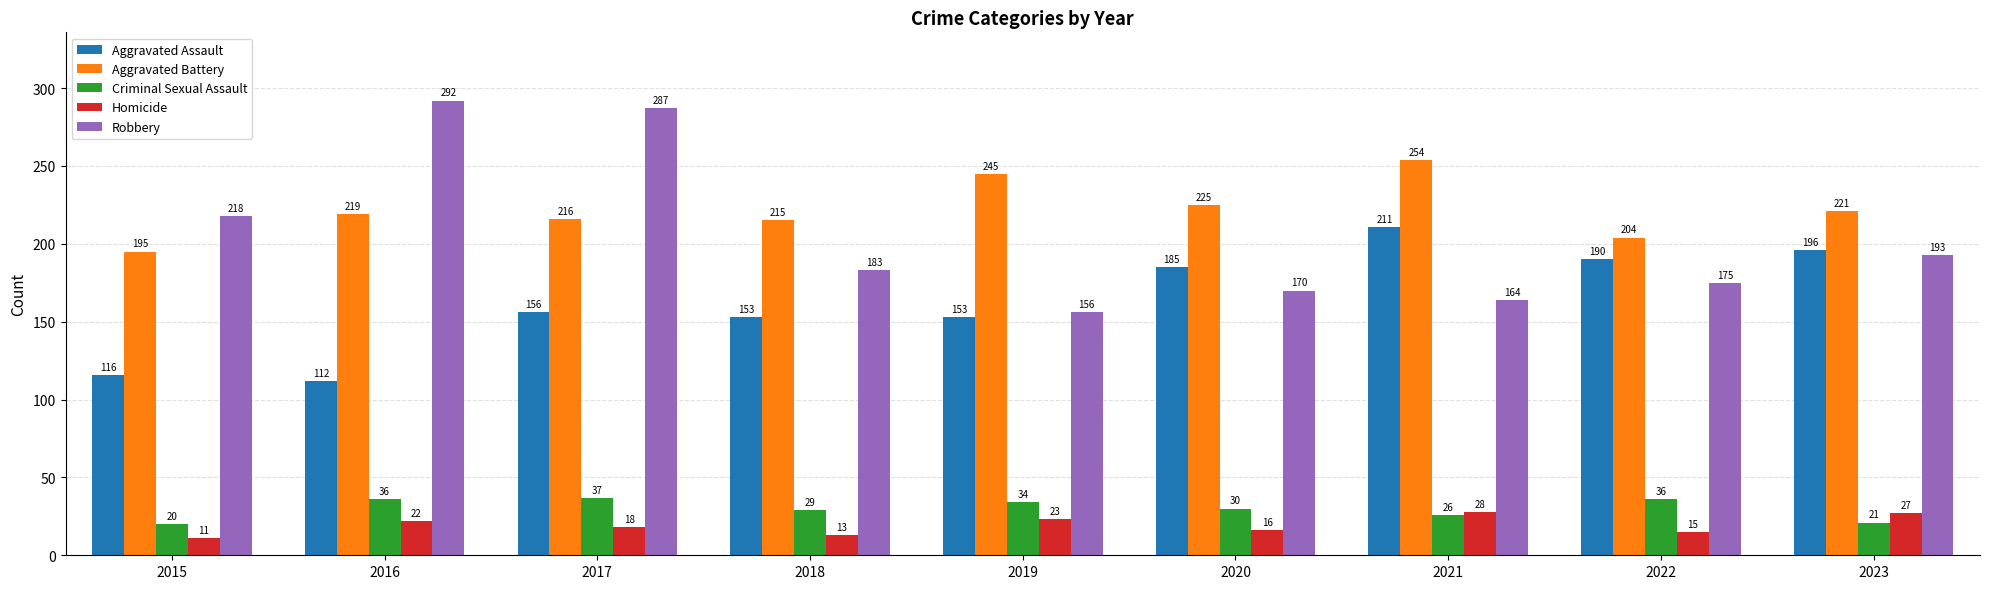

List the series in order of their peak value, lowest first.

Homicide, Criminal Sexual Assault, Aggravated Assault, Aggravated Battery, Robbery